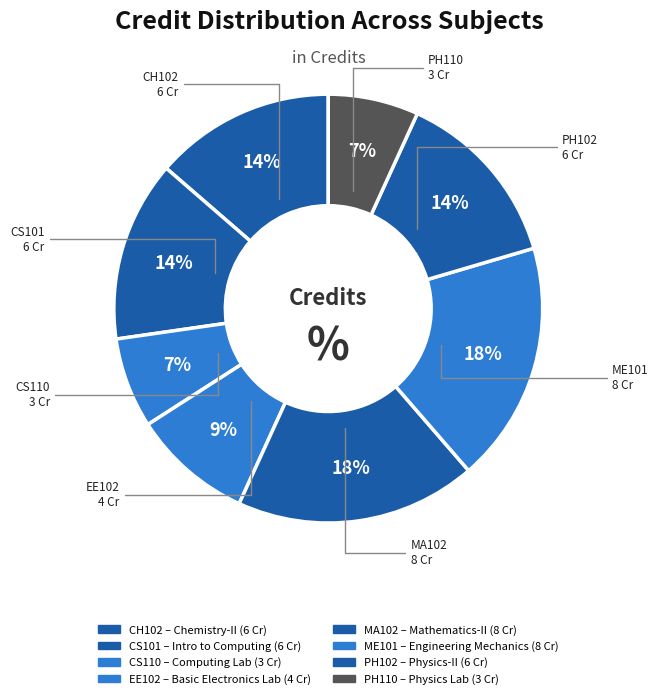

How many segments does this pie chart have?

8